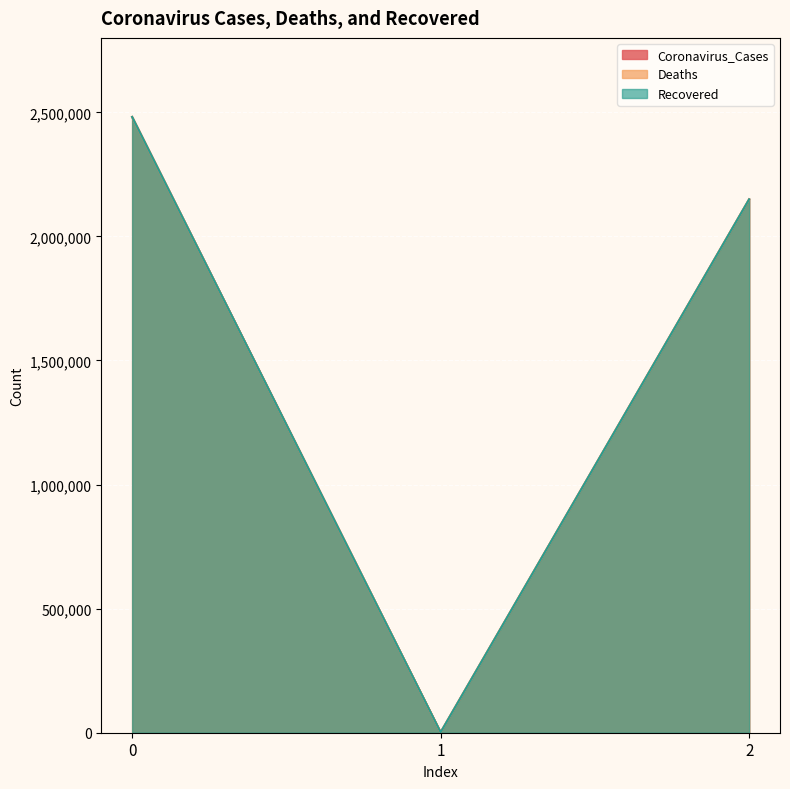

Which series has the widest spread of values?

Coronavirus_Cases